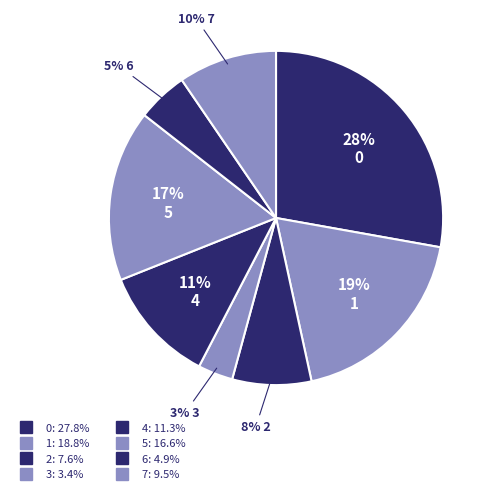

The 6 slice represents 18% of the pie. True or false?

False